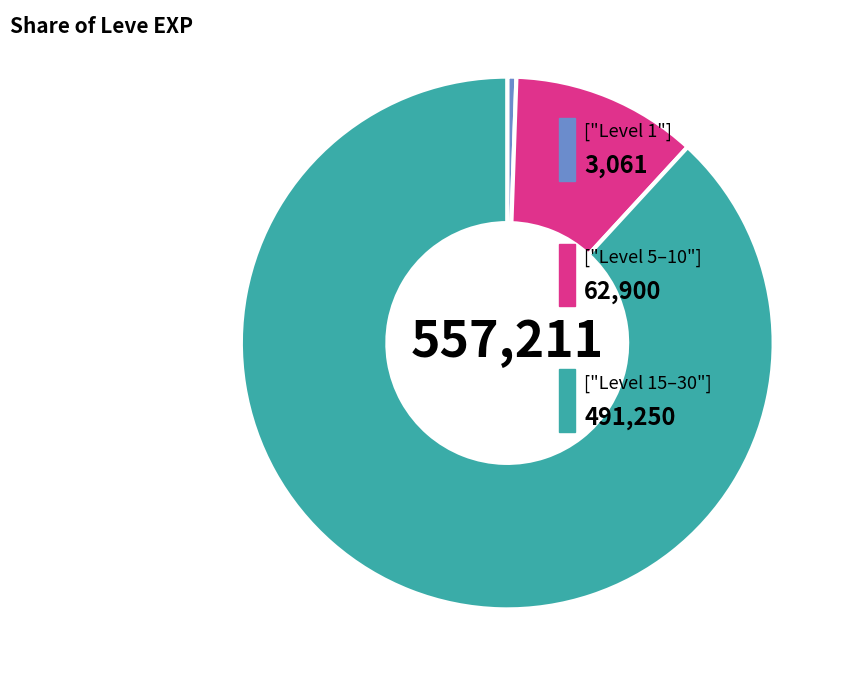

How many segments does this pie chart have?

3